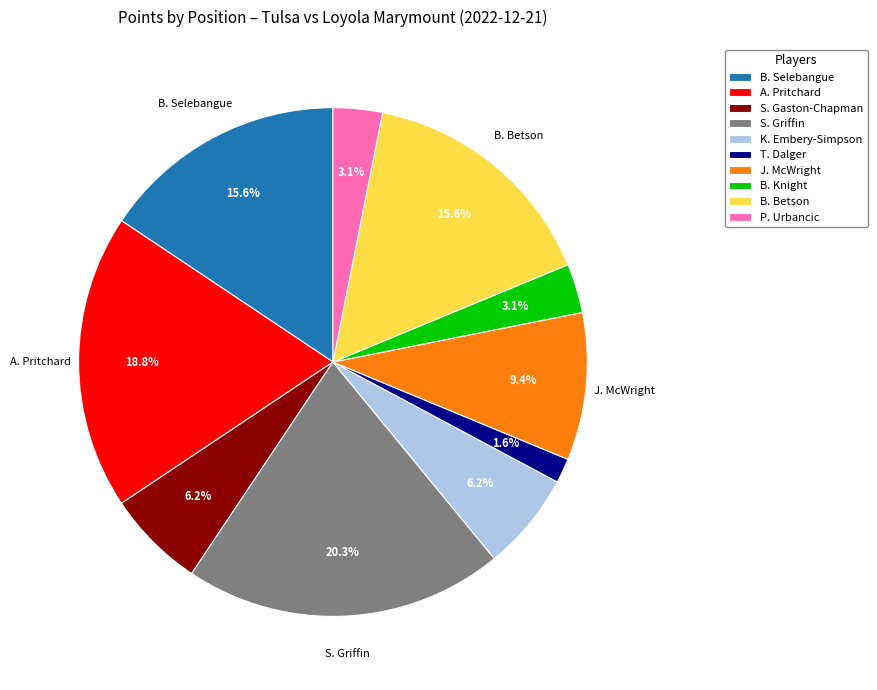

What is the largest slice in the pie chart?

S. Griffin